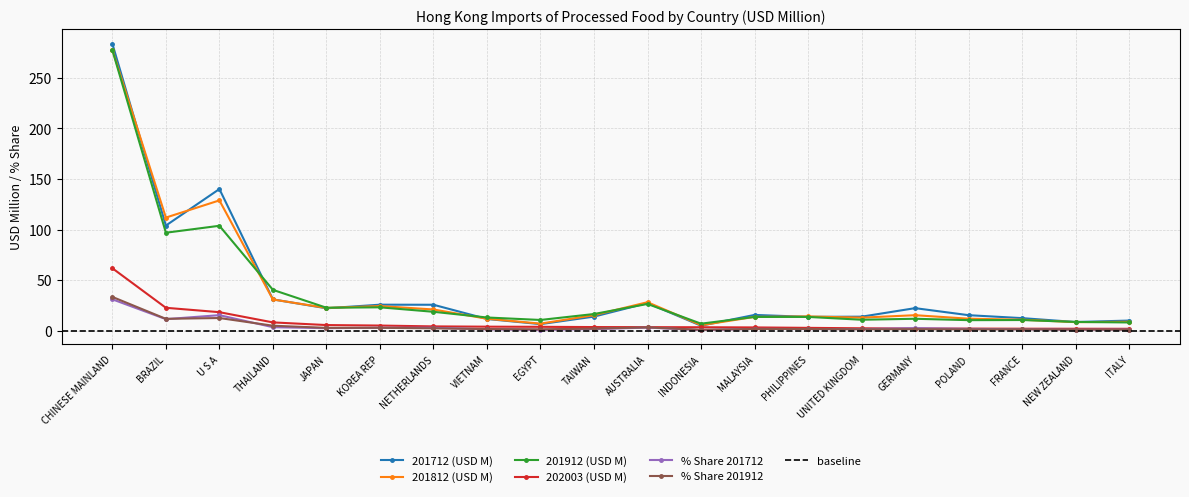

What is the difference between the second highest and minimum values in the 201812 (USD M) series?

123.5